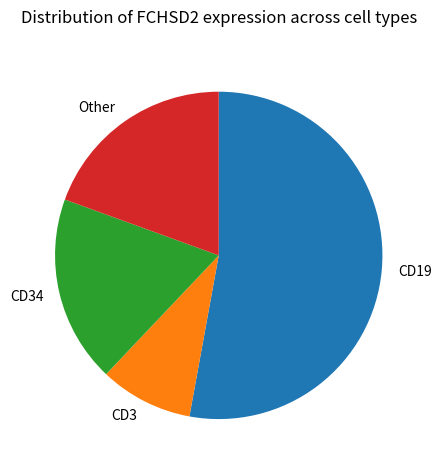

Combined, do CD34 and Other account for over 50%?

No